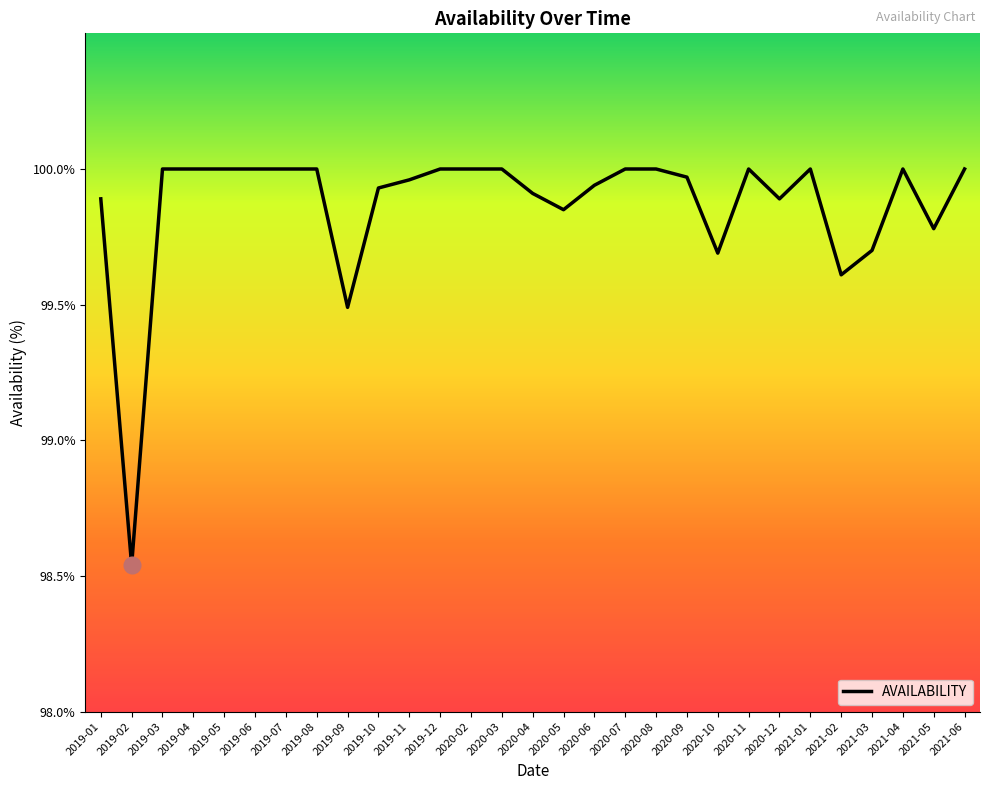

Which category has the lowest value across all series?

2019-02